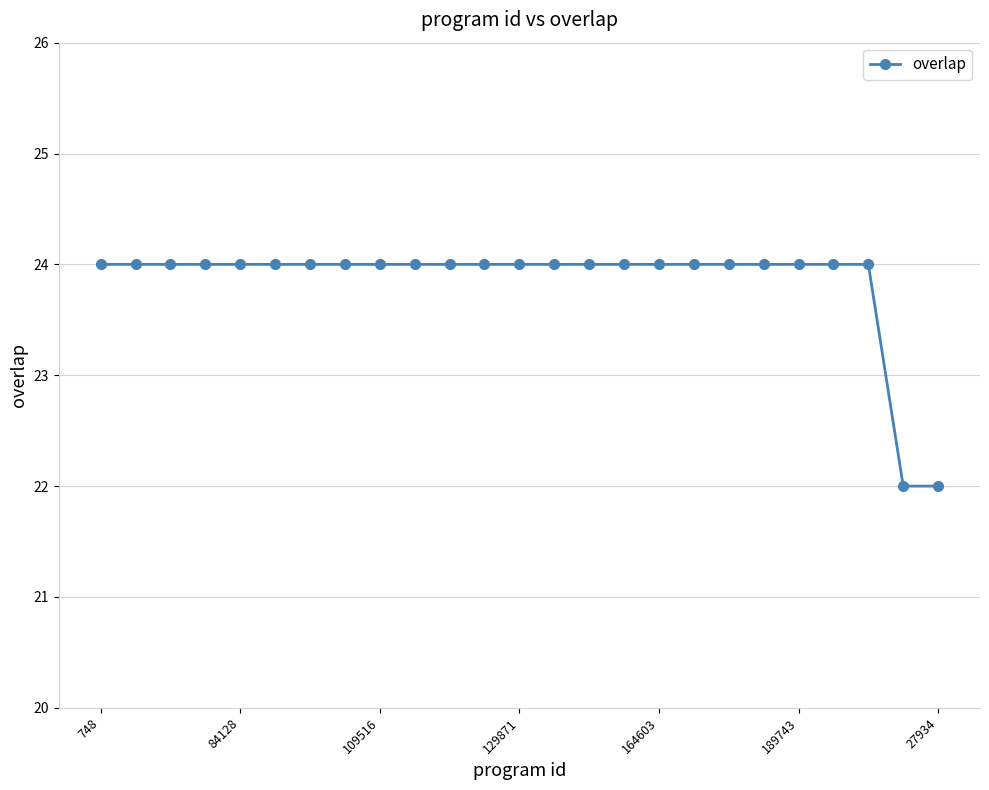

What is the greatest value displayed?

24